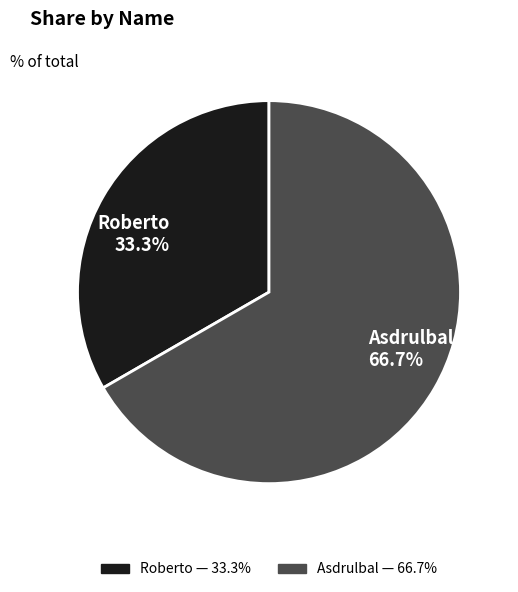

To the nearest percent, what percentage of the pie is Roberto?

33%